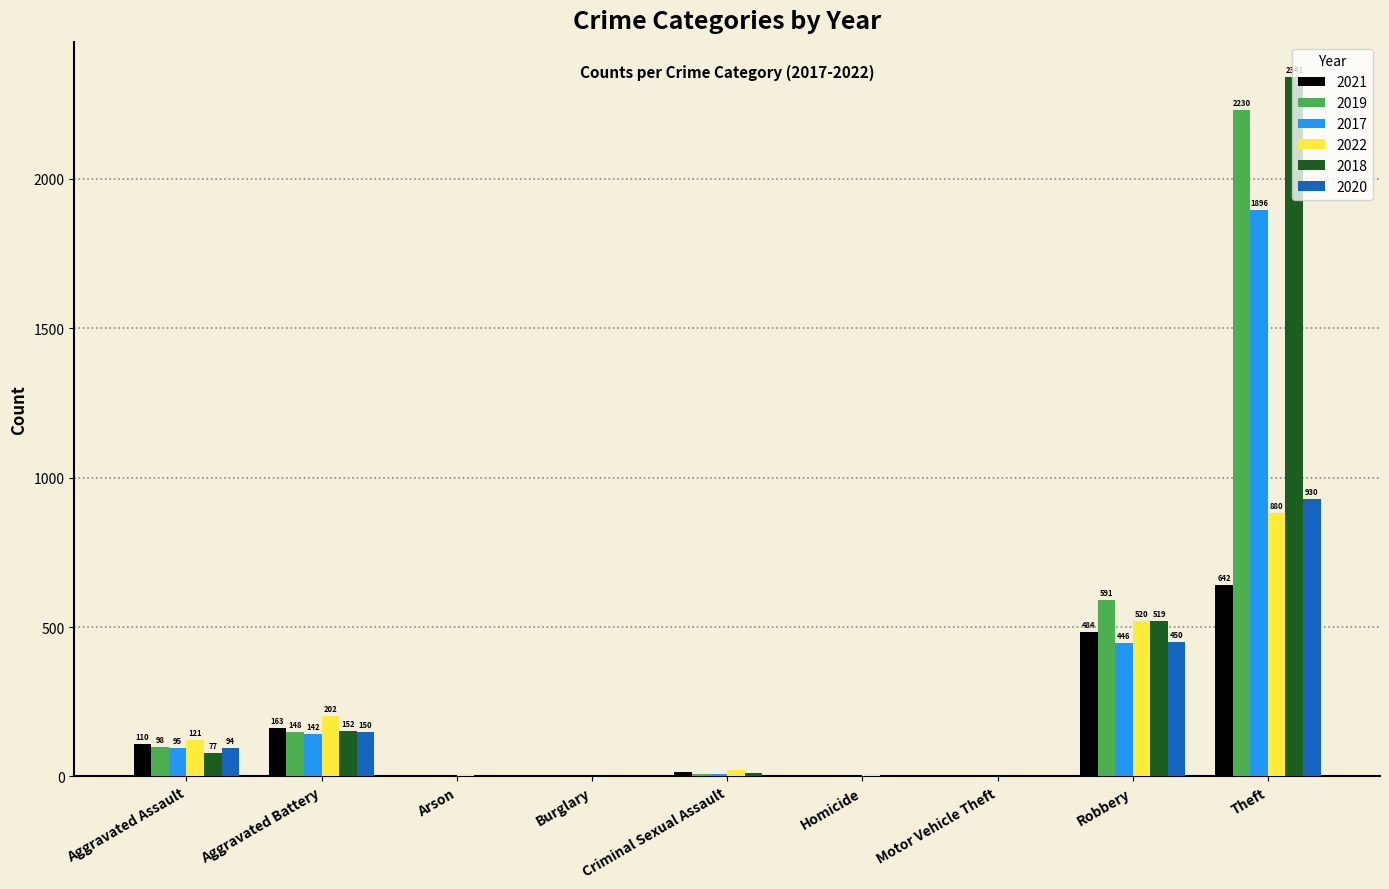

Is it true that 2017 equals 2 at Motor Vehicle Theft?

True